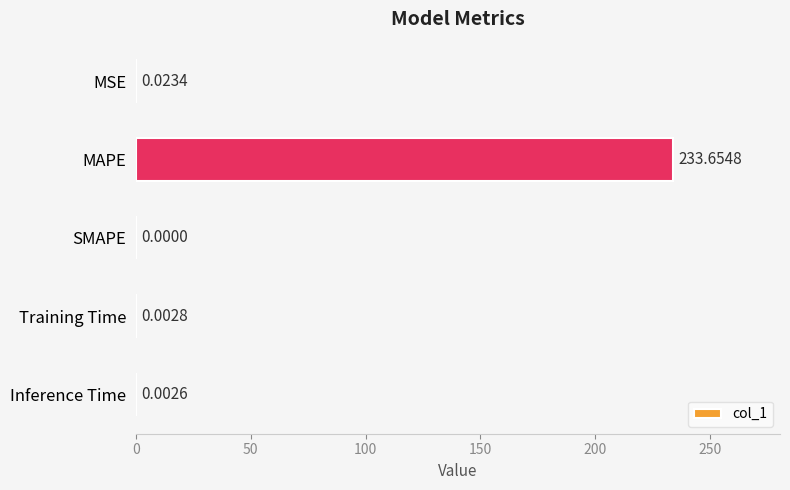

Are the bars horizontal?

Yes